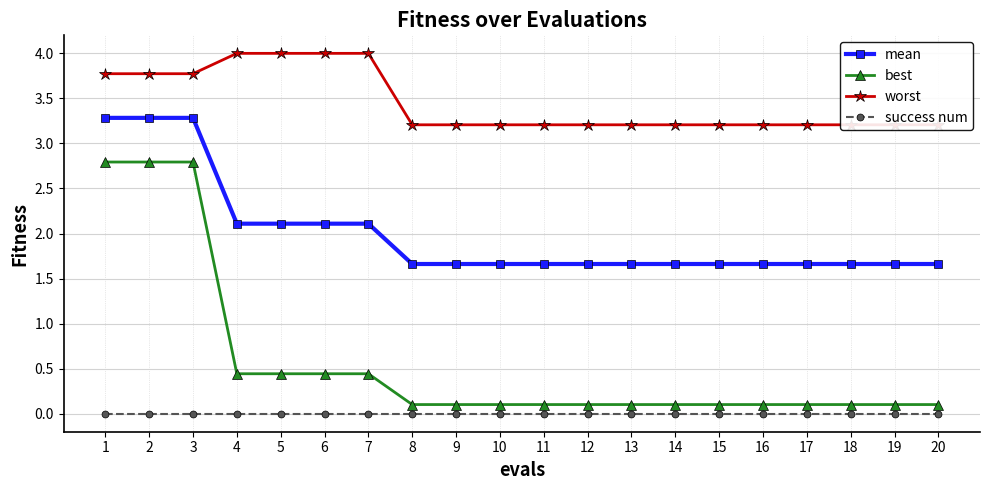

The value of mean at 14 is 2.6. True or false?

False